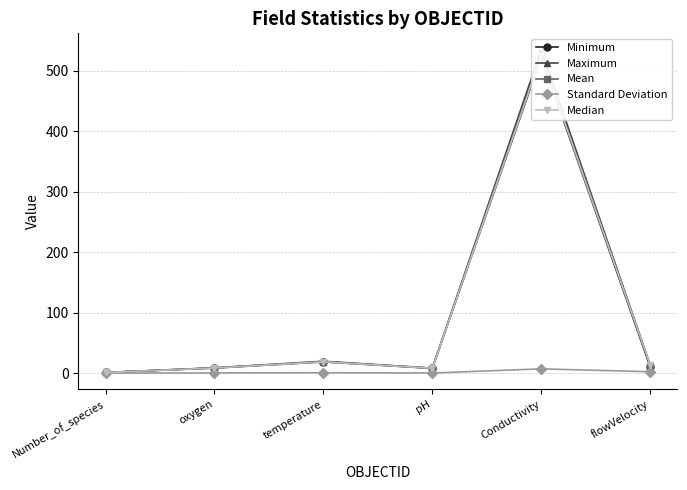

True or false: Median has more than 0 points higher than both neighbors.

True